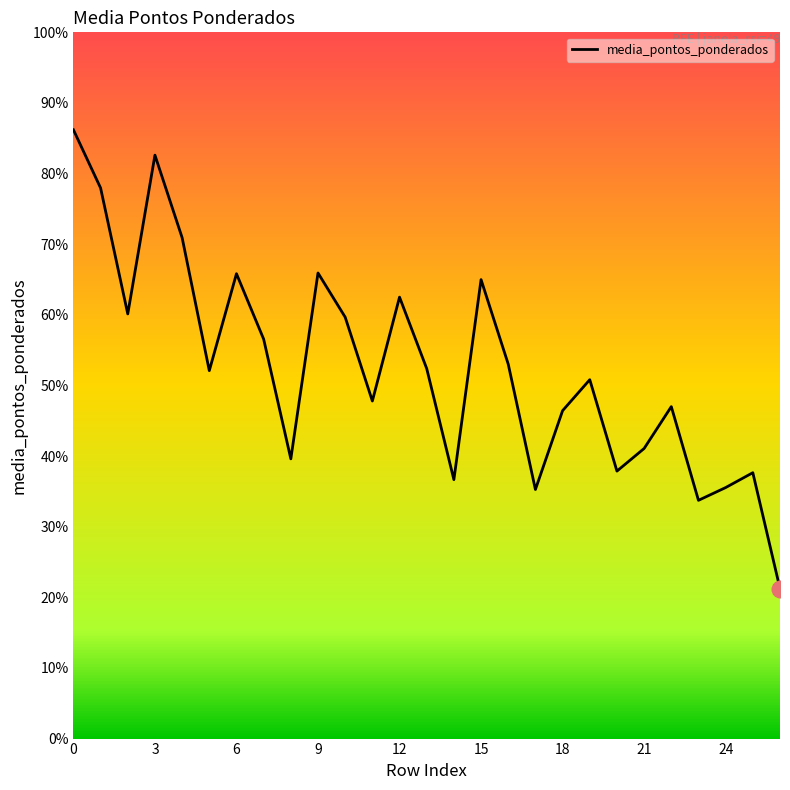

Is this an area chart (filled region under the line)?

No